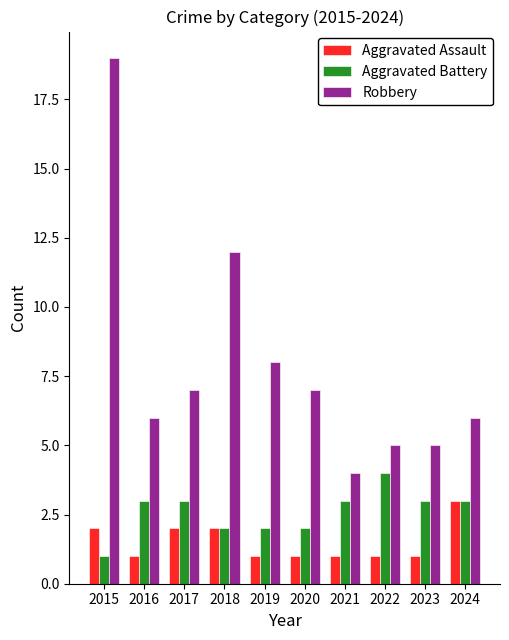

Which series has the largest range (max minus min)?

Robbery